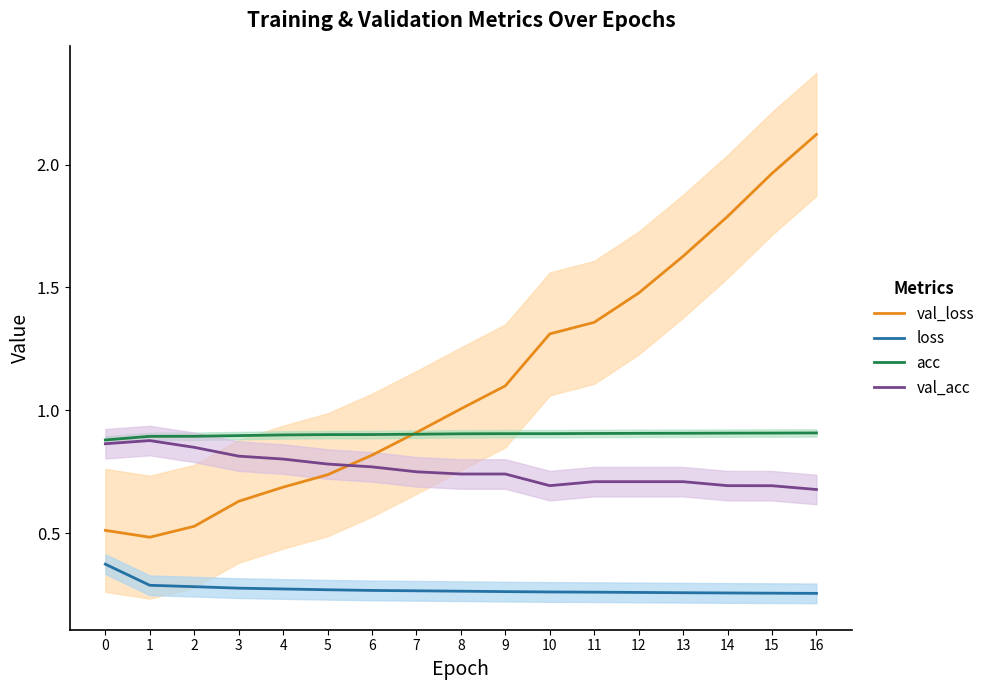

Which series changed the most between 11 and 14?

val_loss